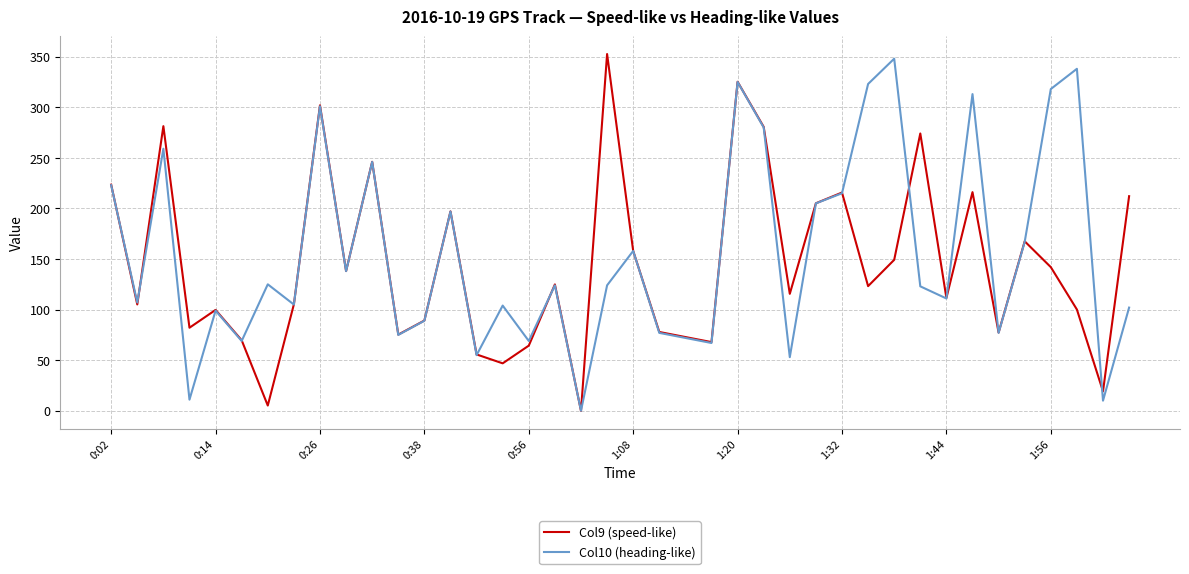

What is the highest value of the Col10 (heading-like) series?

348.0